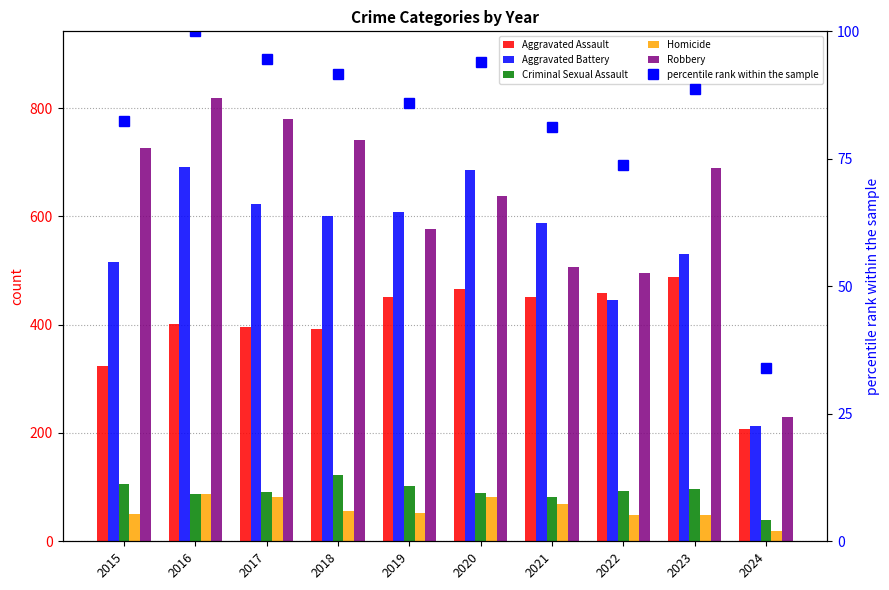

The Aggravated Battery series shows 600.0 at 2018. True or false?

True